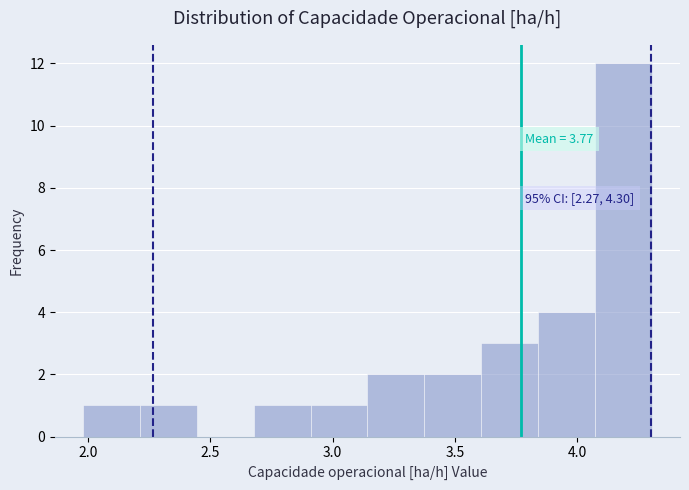

Over which range of the x-axis is the bar tallest?

4.05 to 4.30